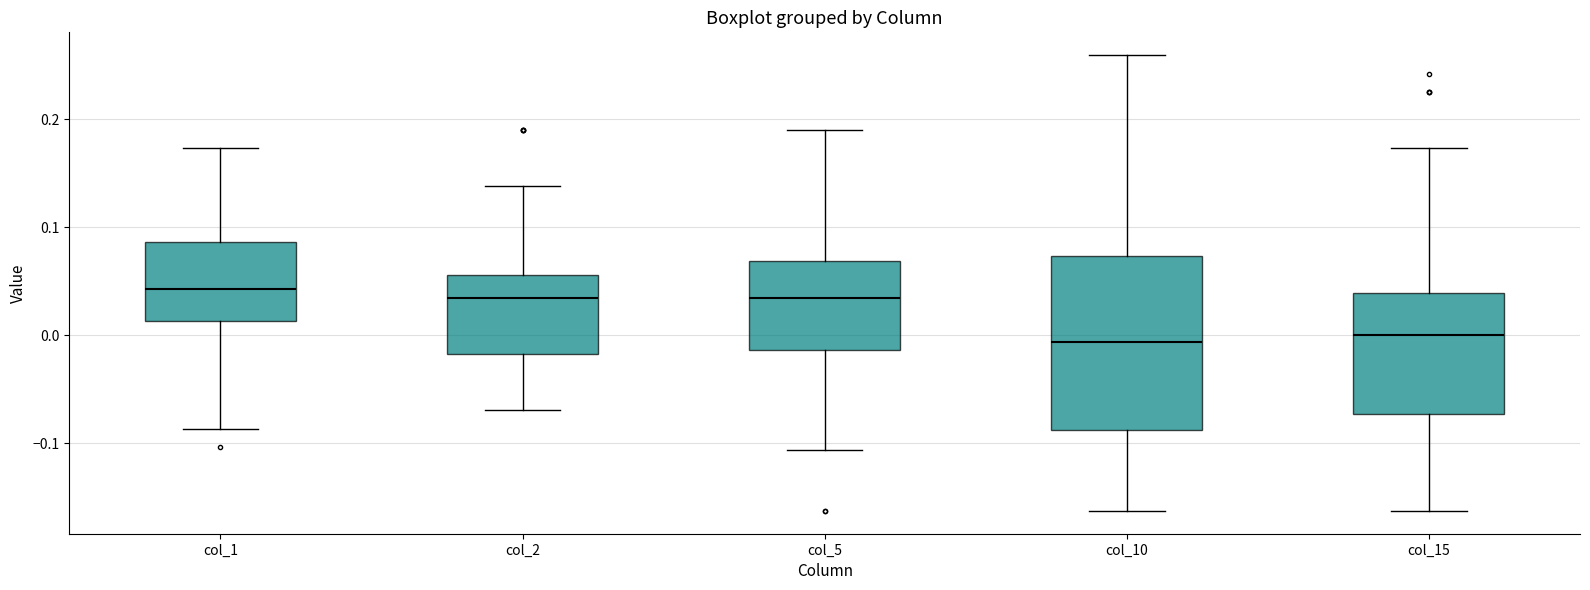

Reading left to right, read every box against the y-axis: the position of its median line, the range the box covers, and the ends of its whiskers. The values are not printed on the chart, so give them approximately, as read against the axis.

col_1: median 0.04, box 0.01 to 0.09, whiskers -0.09 to 0.17
col_2: median 0.03, box -0.02 to 0.06, whiskers -0.07 to 0.14
col_5: median 0.03, box -0.01 to 0.07, whiskers -0.11 to 0.19
col_10: median -0.01, box -0.09 to 0.07, whiskers -0.16 to 0.26
col_15: median 0.00, box -0.07 to 0.04, whiskers -0.16 to 0.17